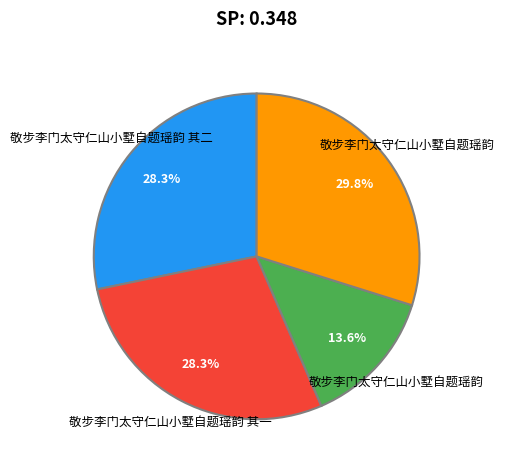

How many segments does this pie chart have?

4